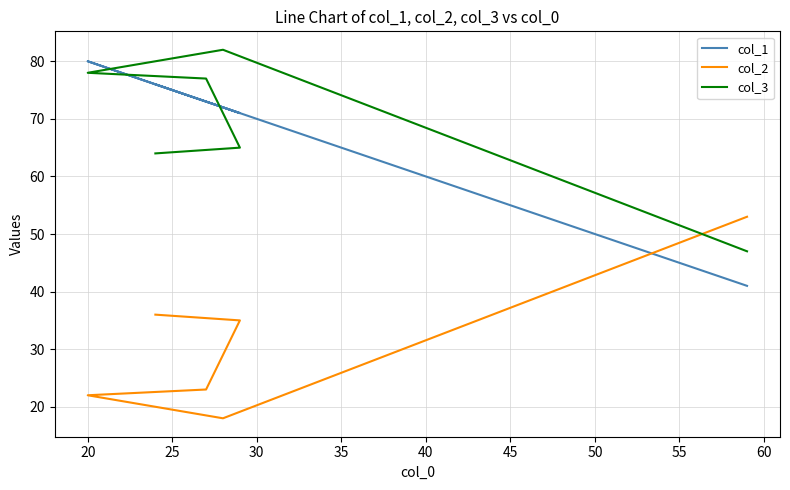

Reading right to left, transcribe all the data shown in this chart.

col_1: 41	72	80	73	71	76
col_2: 53	18	22	23	35	36
col_3: 47	82	78	77	65	64